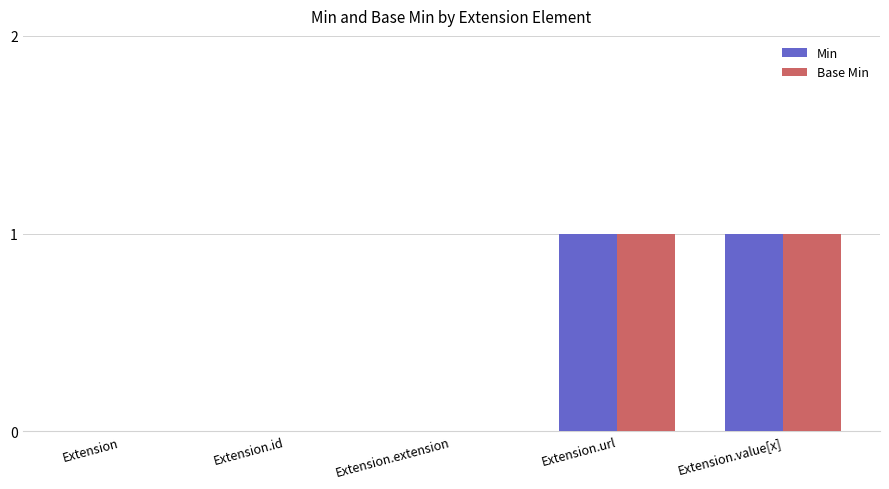

The value of Min at Extension.value[x] is 1. True or false?

True